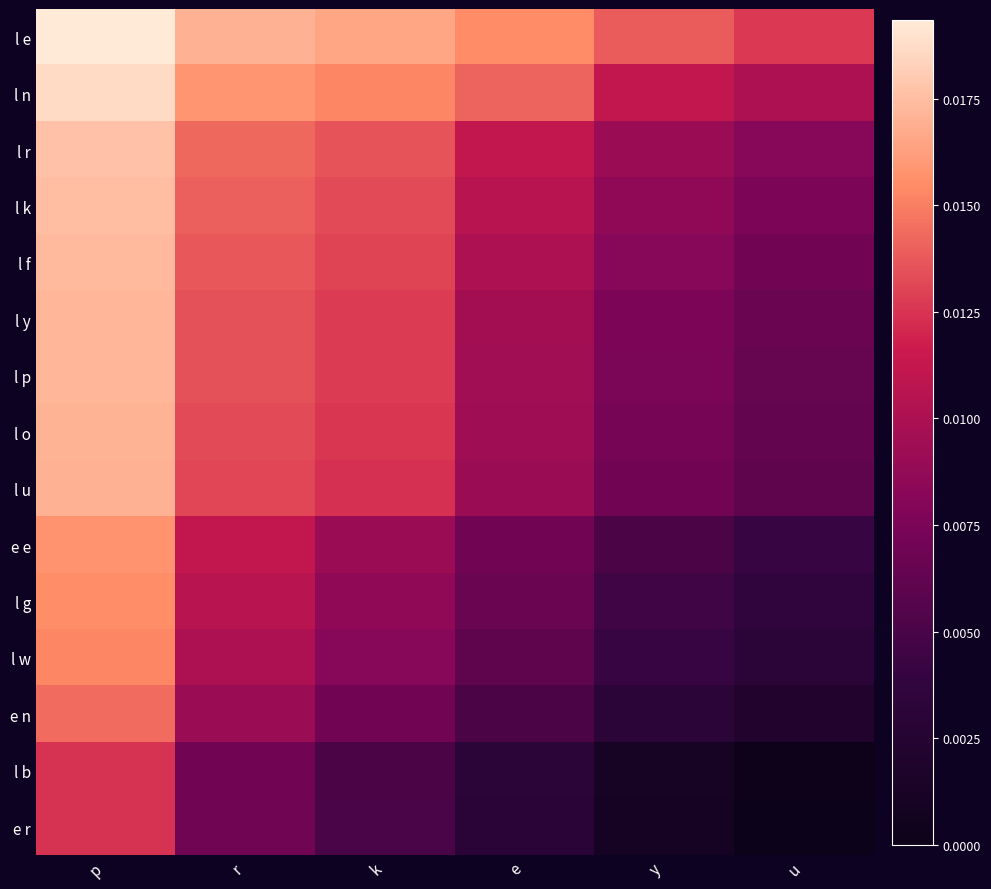

What is the total value across all series at p?

0.2